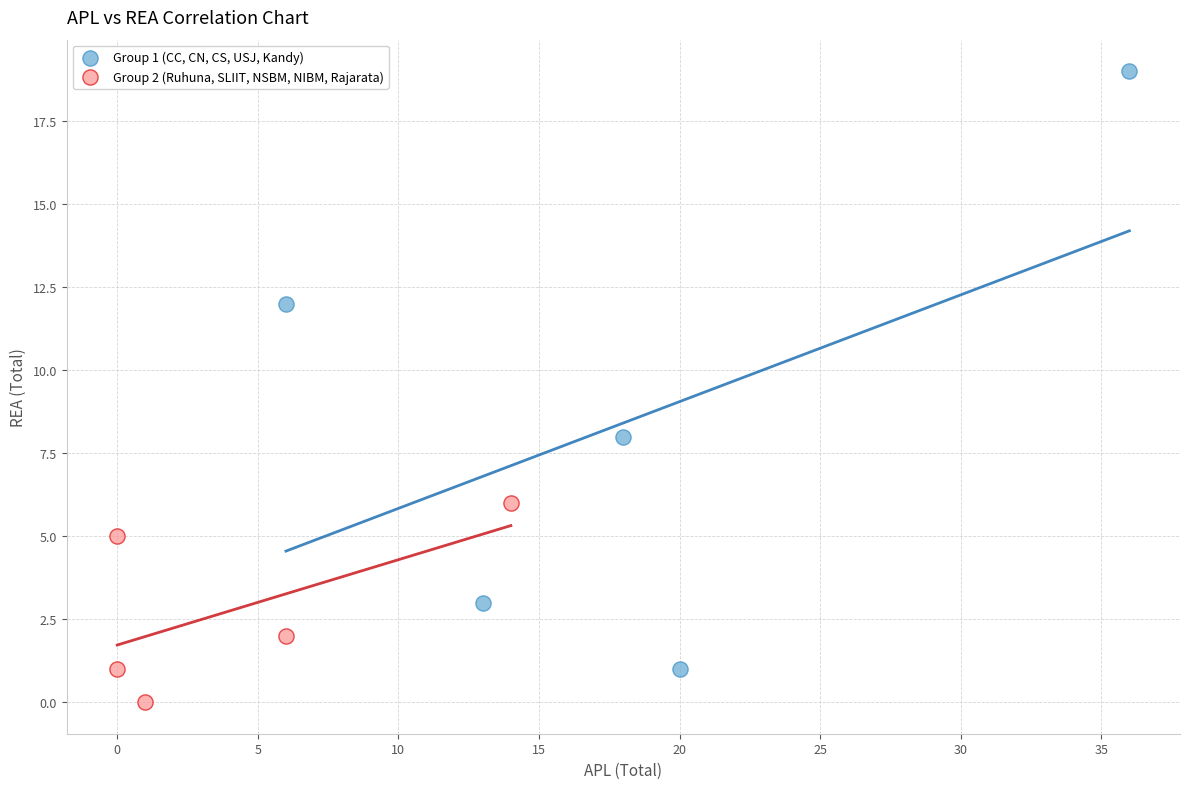

Which series reaches the maximum Y coordinate?

Group 1 (CC, CN, CS, USJ, Kandy)